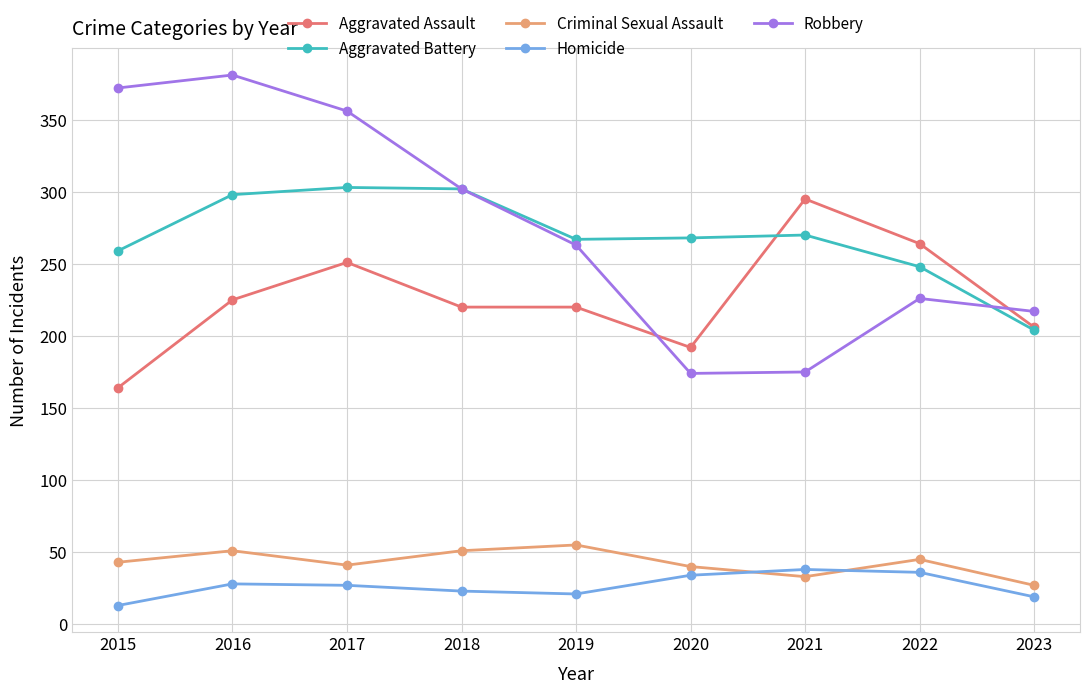

Where is the first local maximum for Robbery?

2016